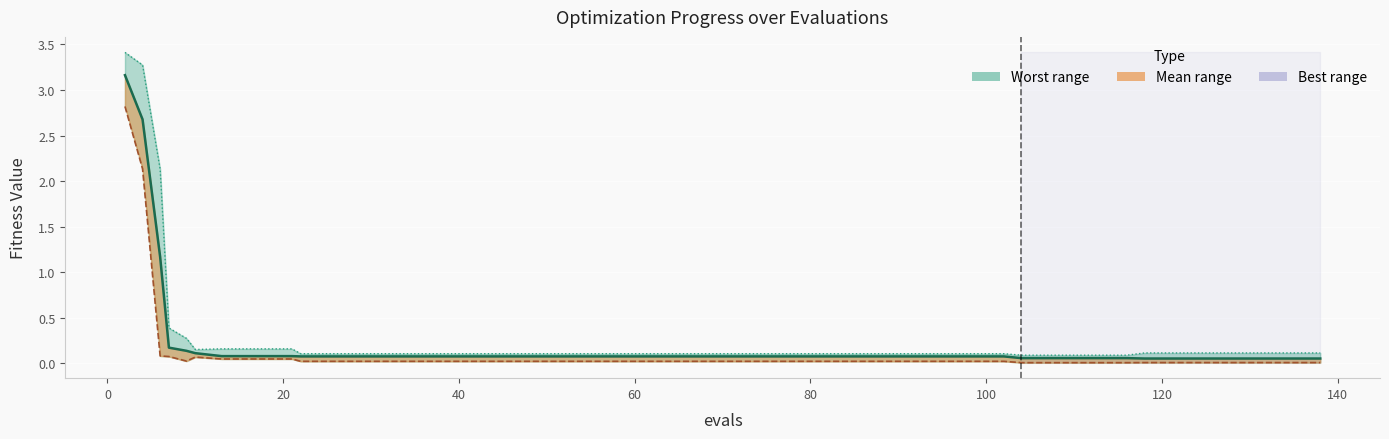

How many distinct data groups are displayed?

3